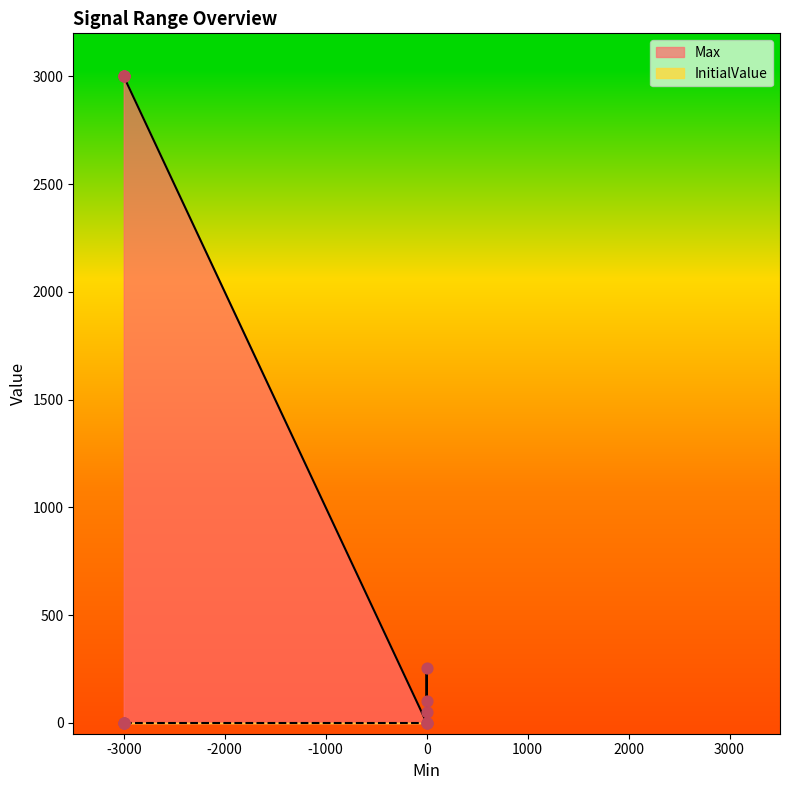

Which series contains the lowest Y value?

InitialValue